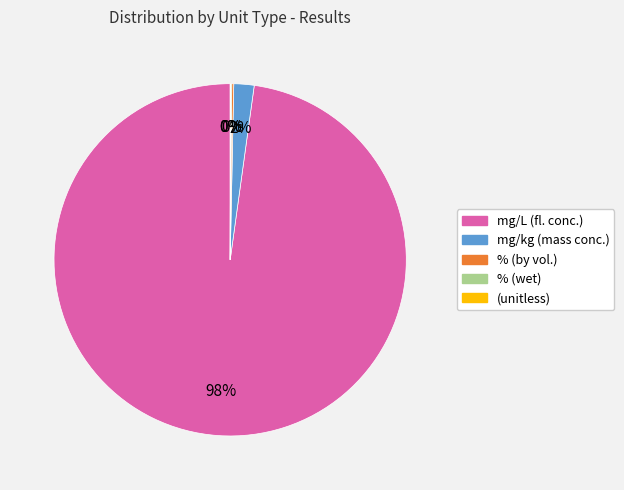

To the nearest percent, what portion does mg/L (fl. conc.) represent?

98%